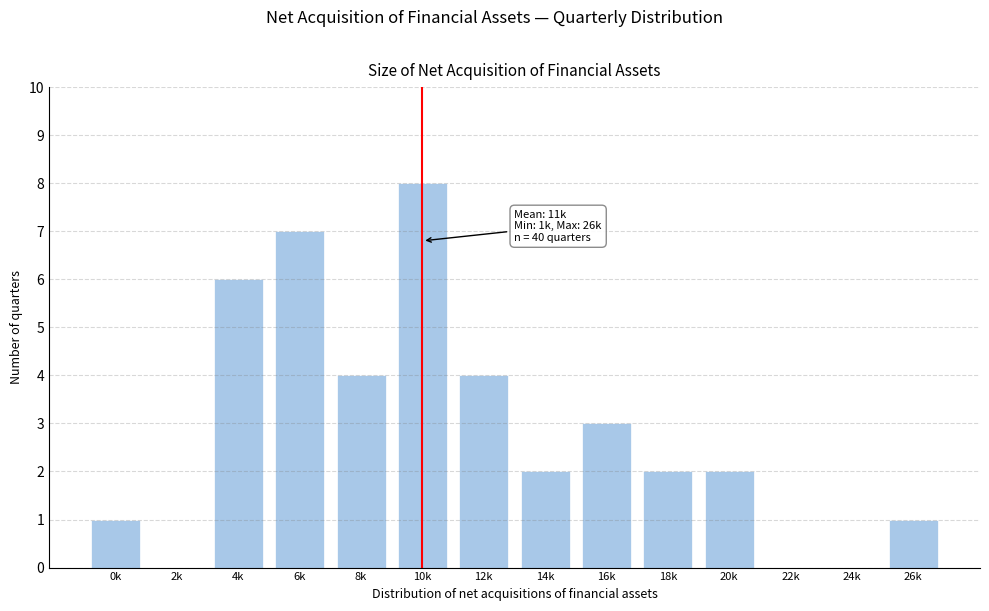

Reading left to right, list all the values displayed in this chart.

0k=1	2k=0	4k=6	6k=7	8k=4	10k=8	12k=4	14k=2	16k=3	18k=2	20k=2	22k=0	24k=0	26k=1